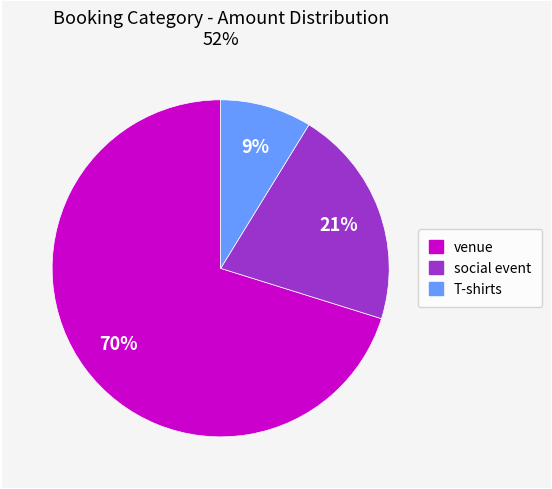

Count the number of slices in the pie.

3